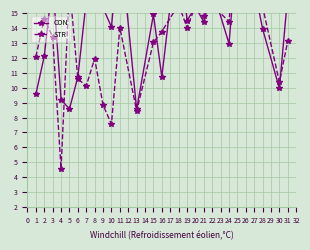

The CON series shows 22.7 at 10. True or false?

False